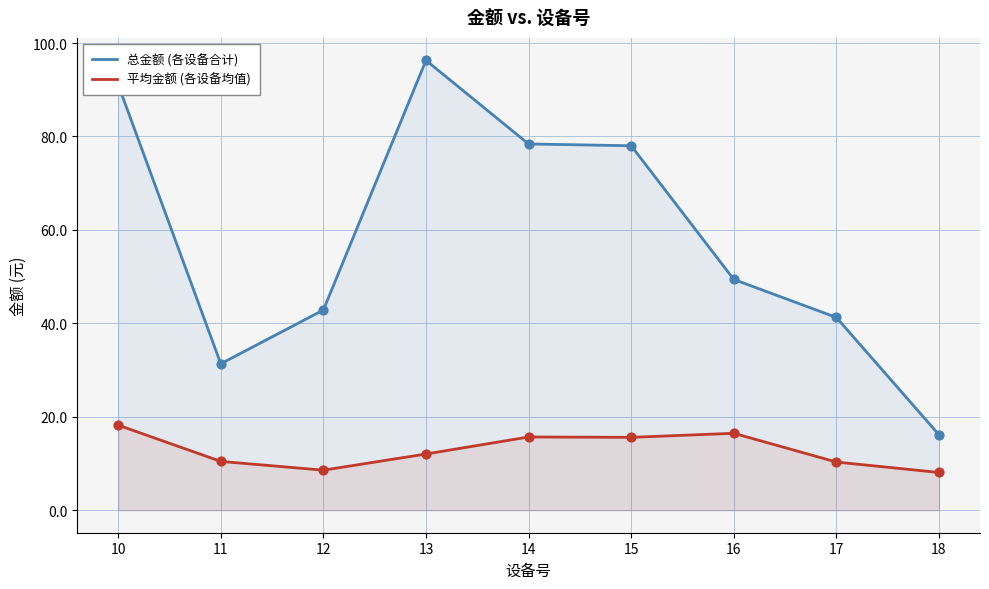

Which series contains the highest Y value?

总金额 (各设备合计)